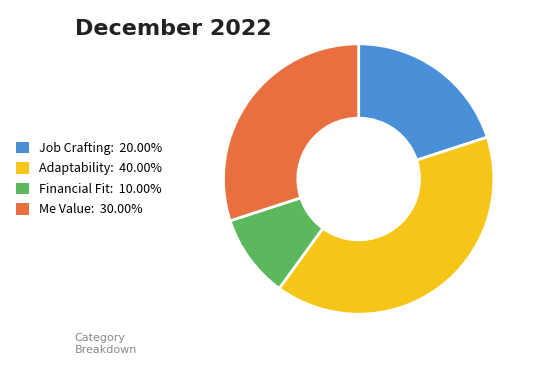

Which category has the biggest portion of the pie?

Adaptability